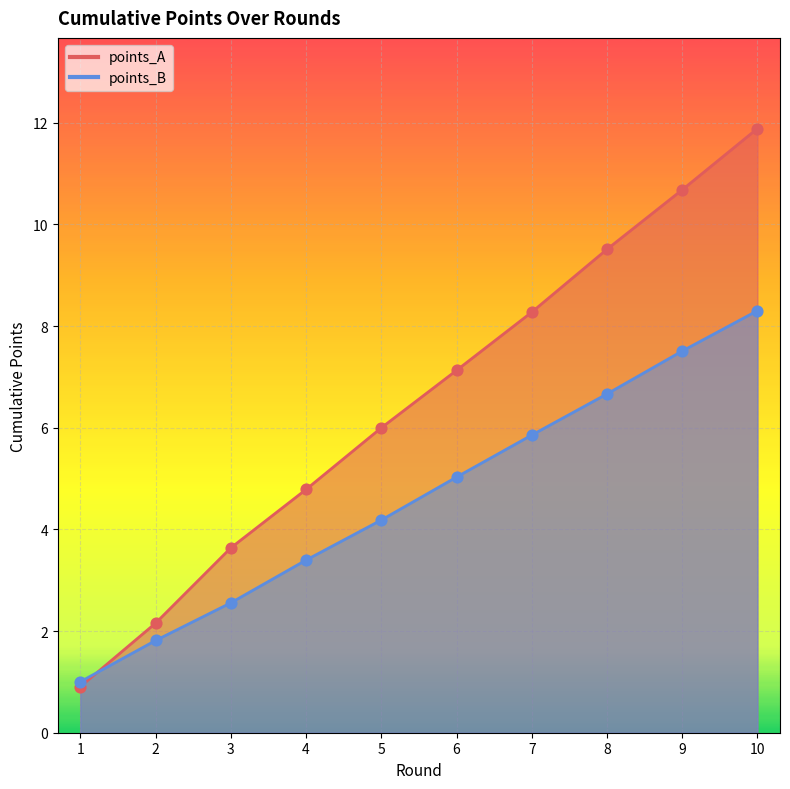

Which series has the largest Y range (max minus min)?

points_A